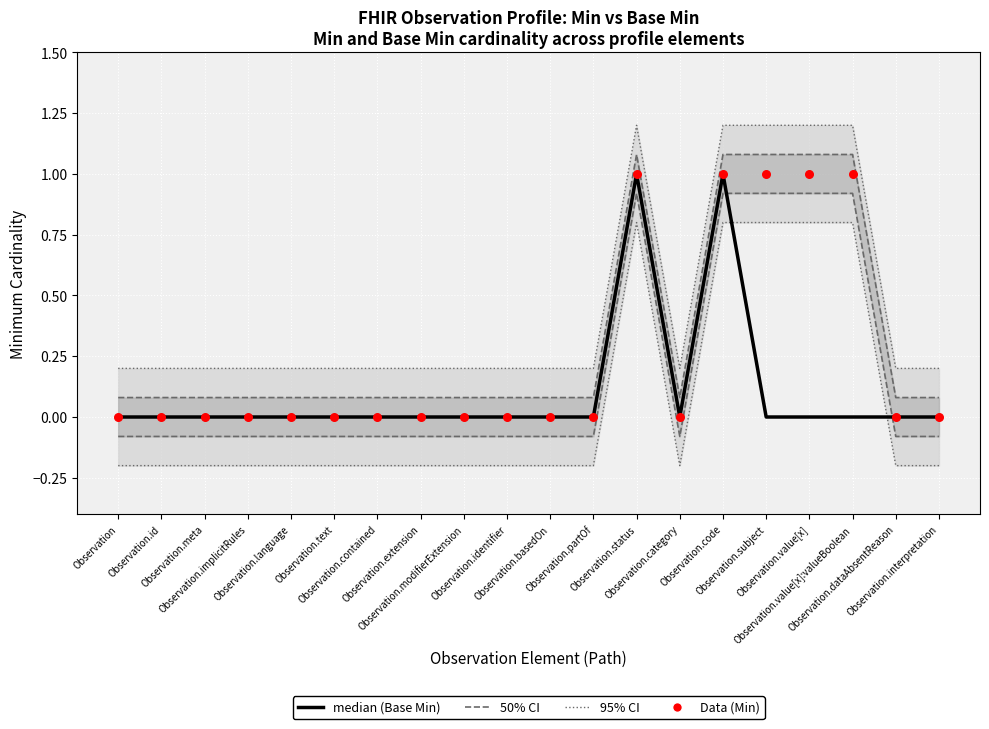

Which series contains the highest Y value?

95% CI